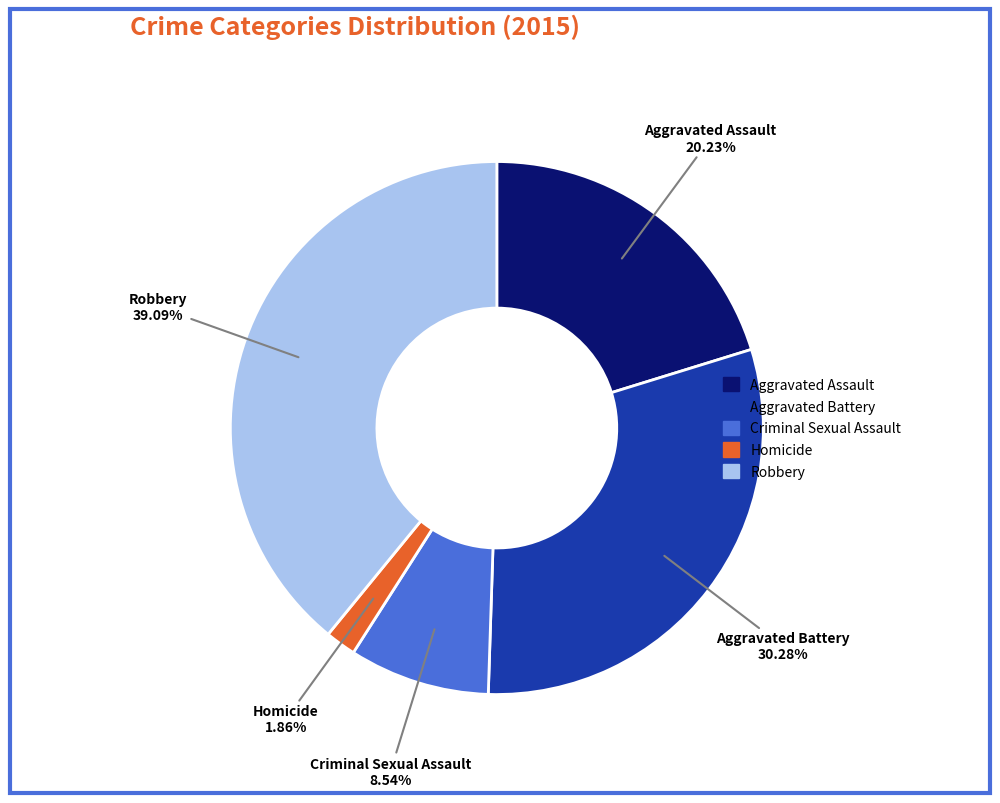

Which slice is the smallest?

Homicide